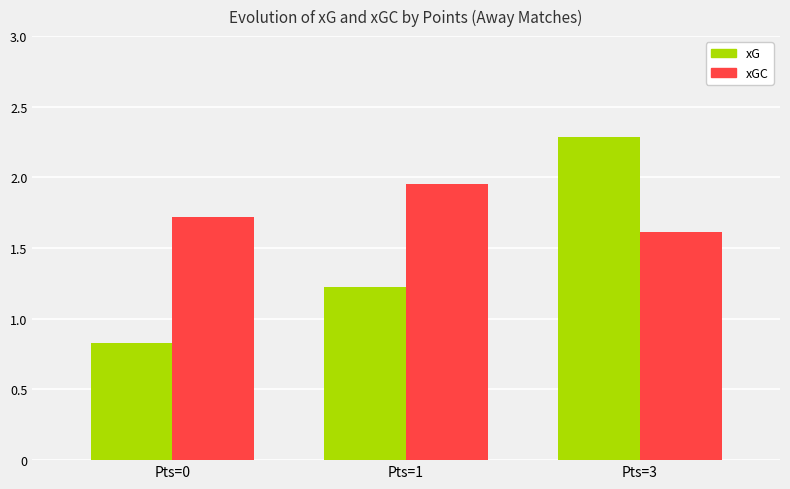

Count the number of categories in the chart.

3